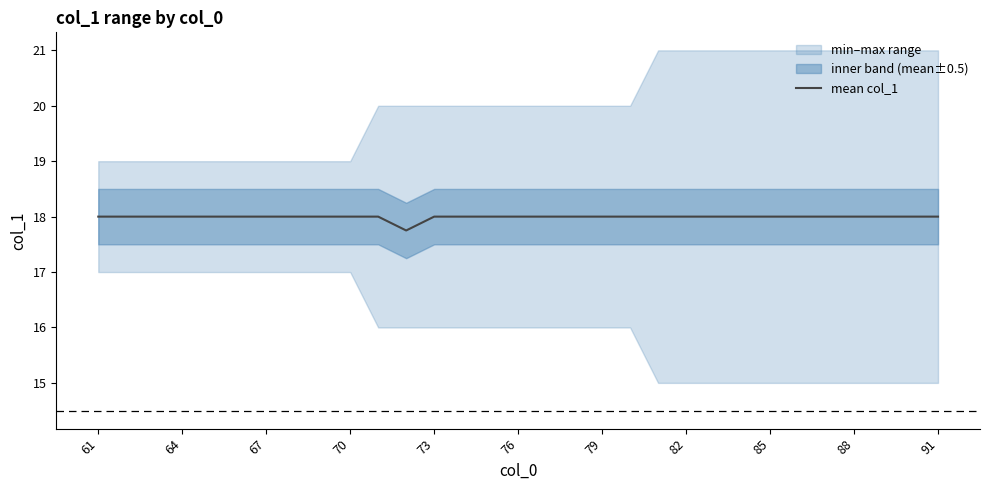

The mean col_1 series shows 18.0 at 91. True or false?

True